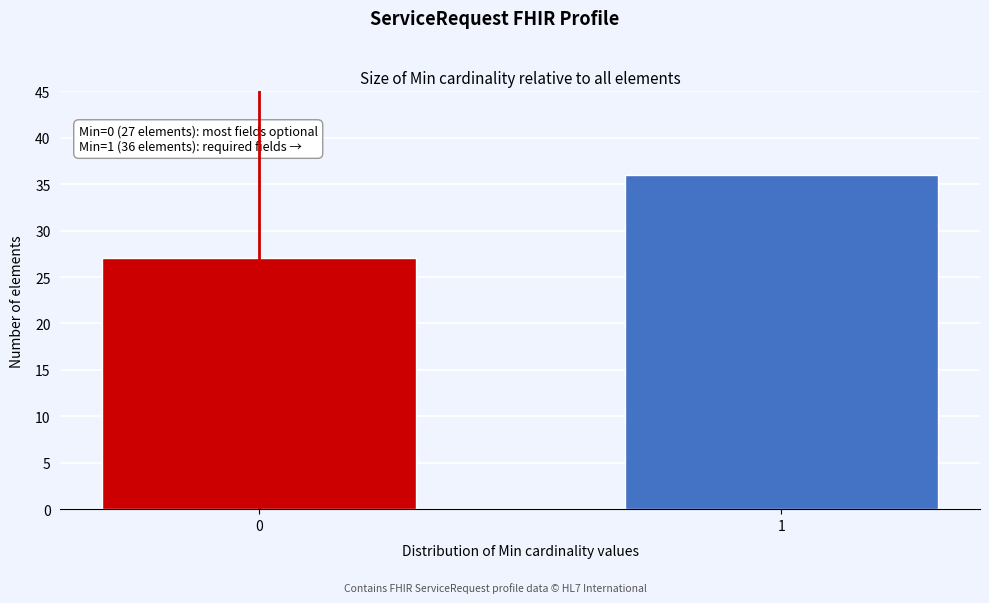

Reading left to right, list all the values displayed in this chart.

27	36